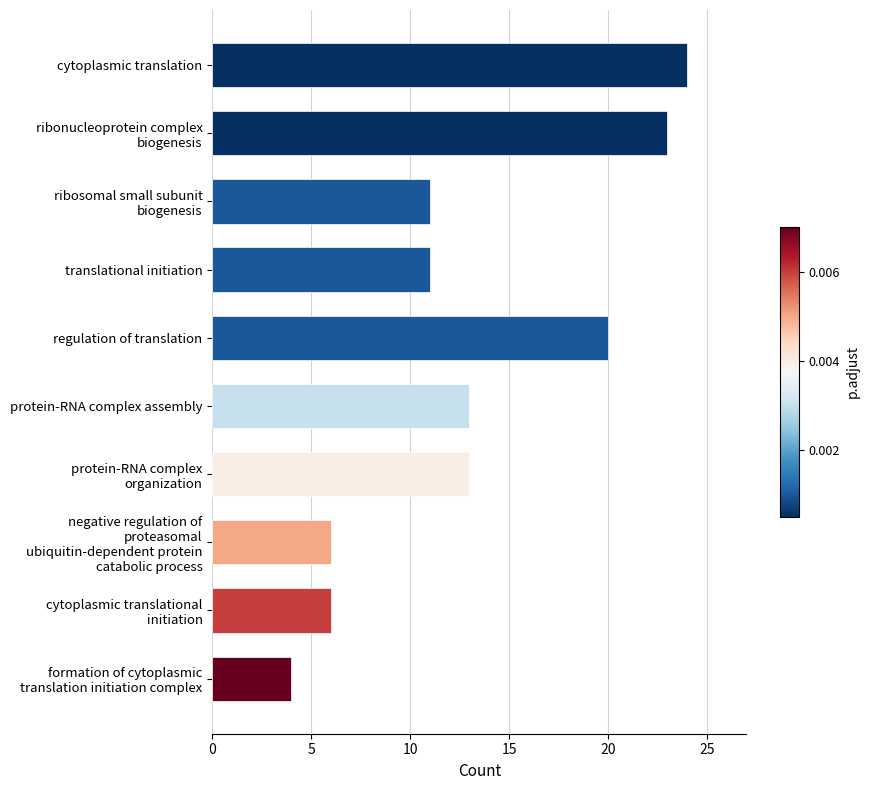

Reading top to bottom, transcribe all the data shown in this chart.

24	23	11	11	20	13	13	6	6	4